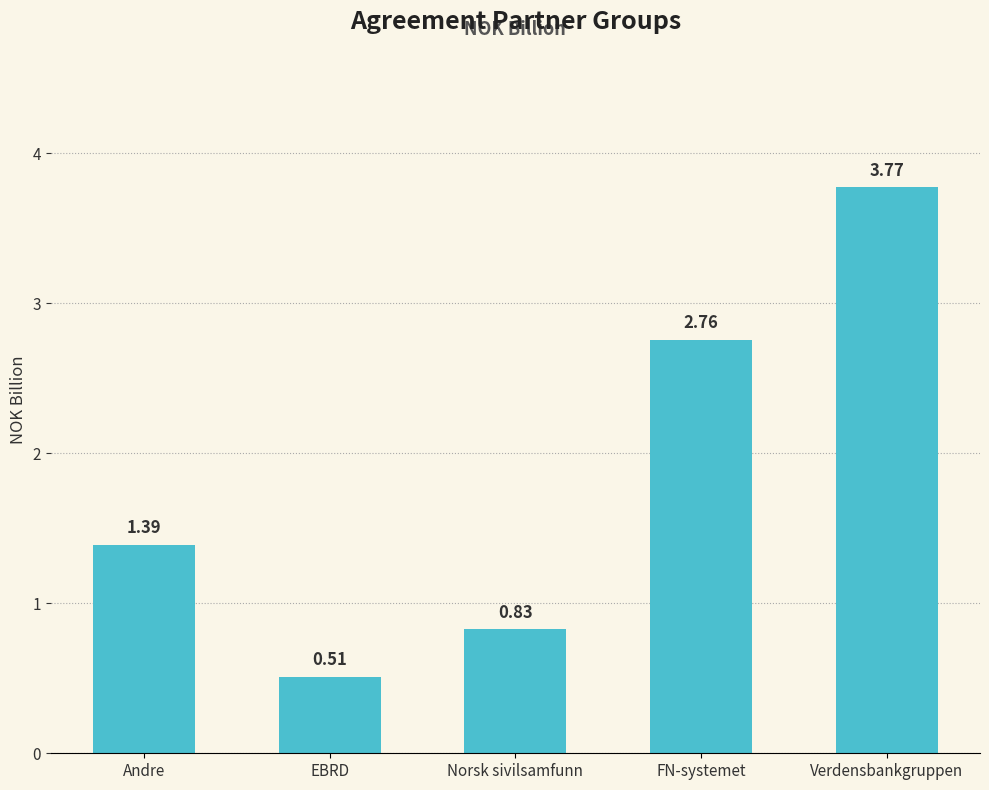

What position from the right is FN-systemet?

2